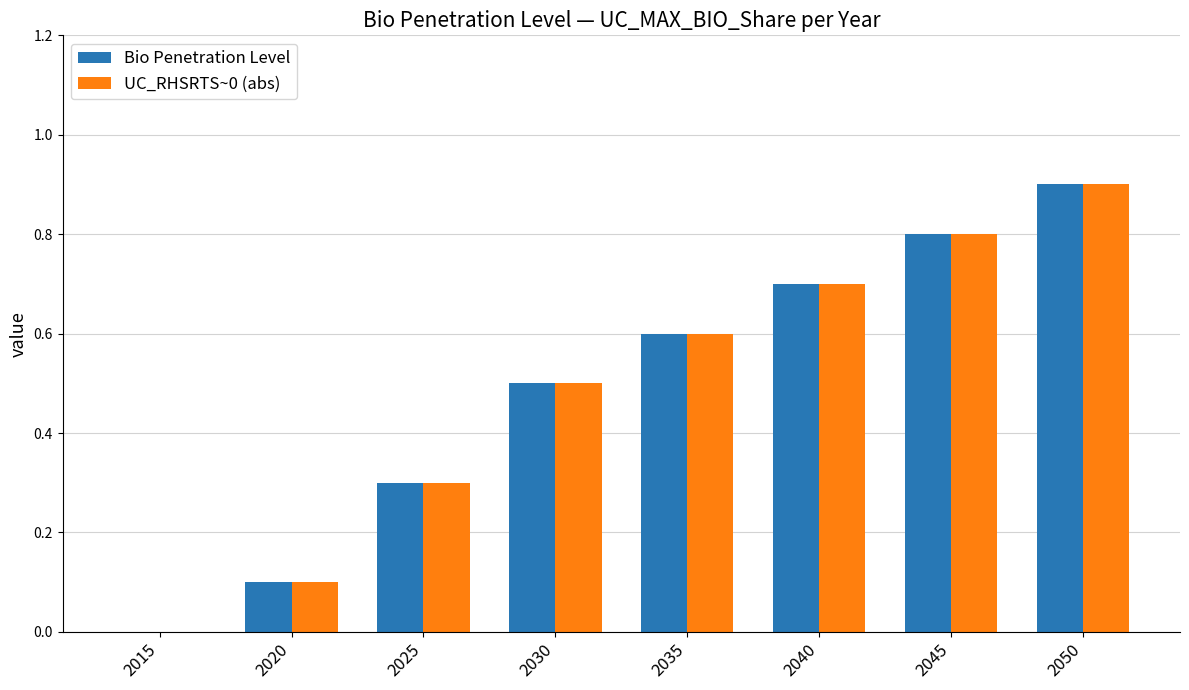

Are the bars horizontal?

No